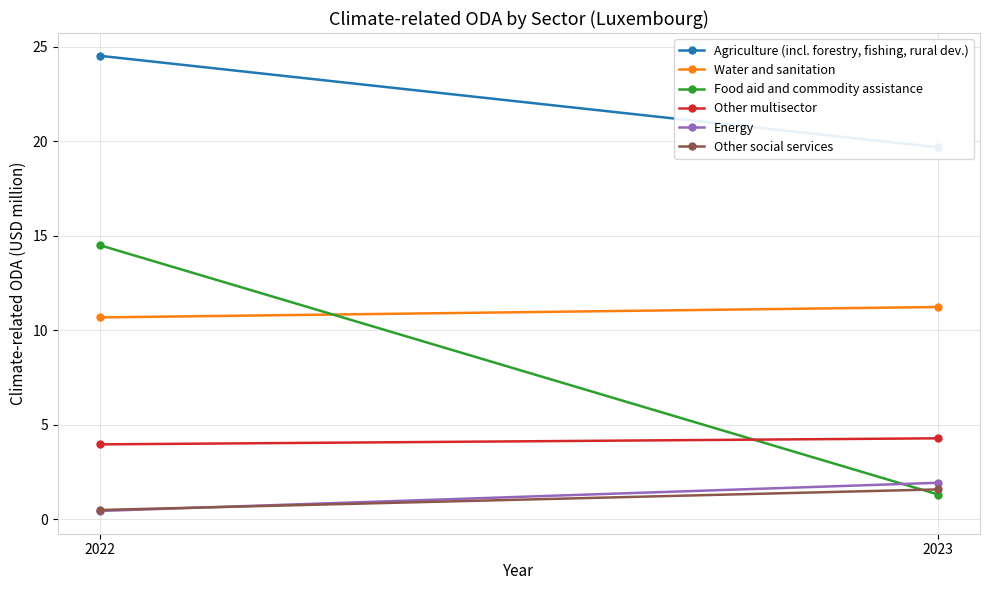

Is this an area chart (filled region under the line)?

No